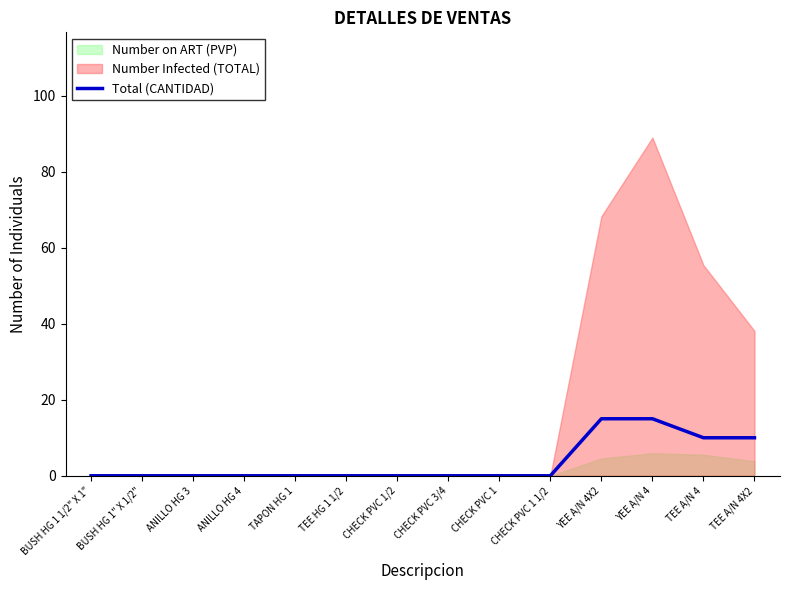

How many positive values are there?

4